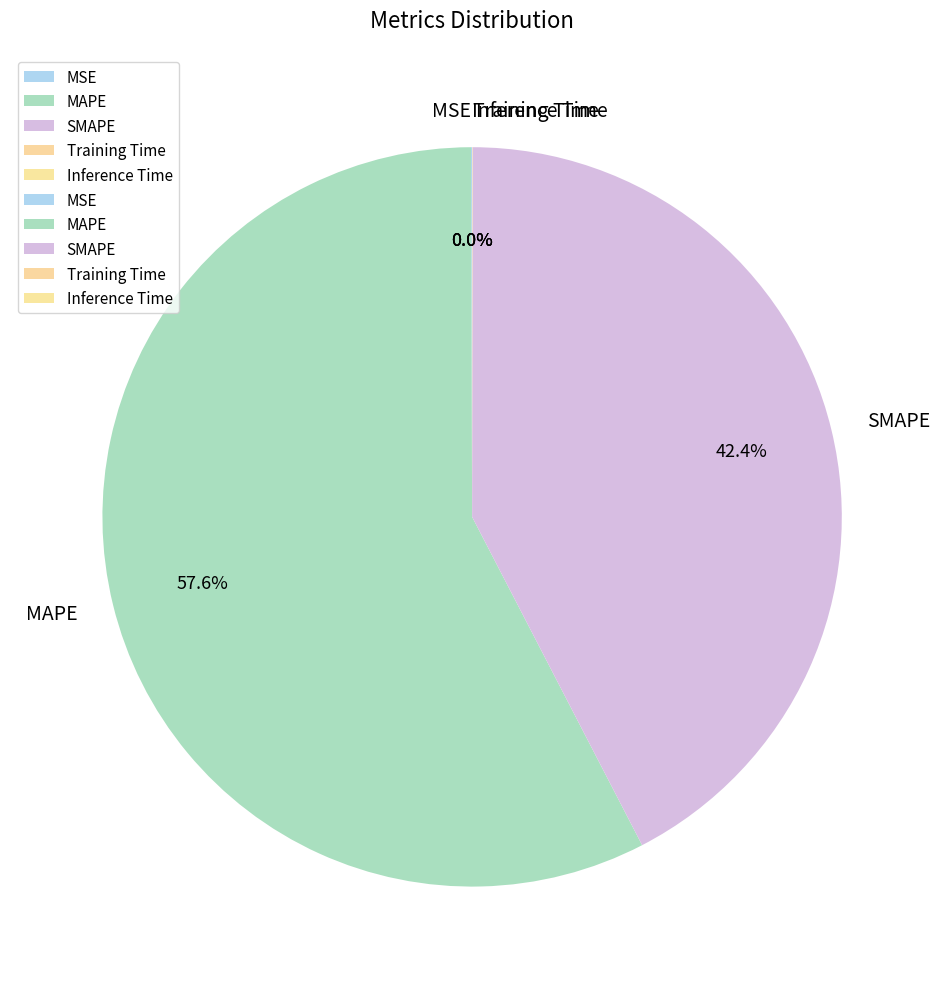

Does any single category account for the majority?

Yes